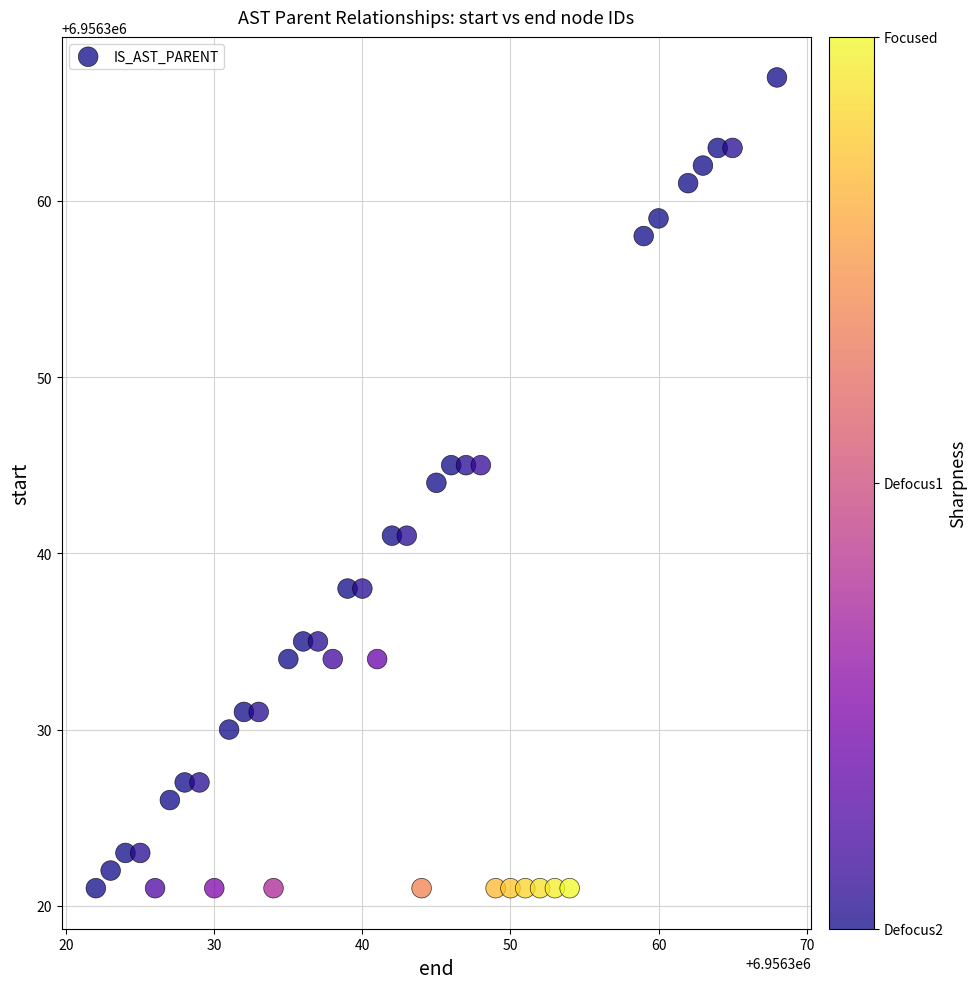

What is the range of X values (max minus min)?

46